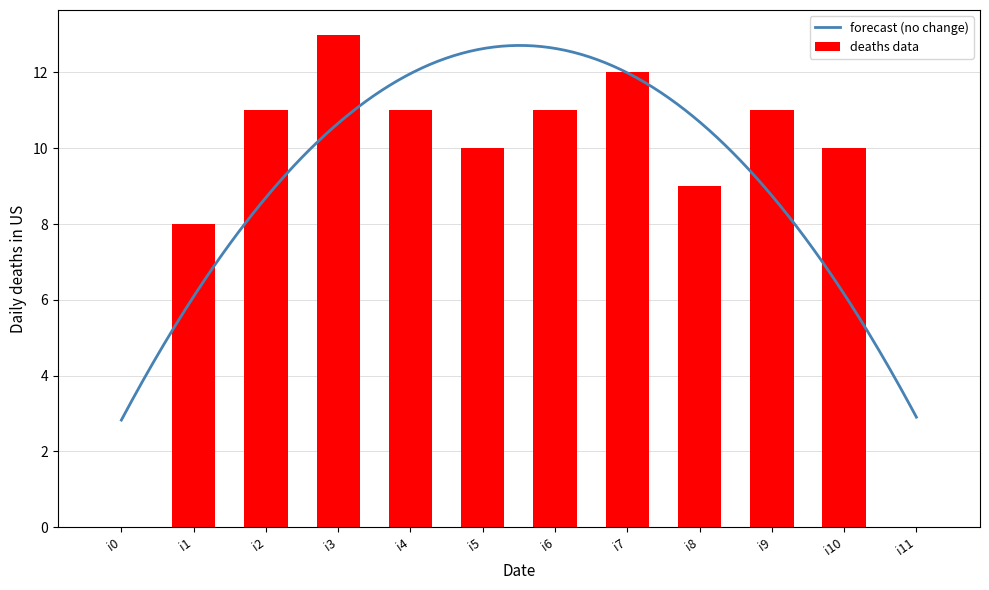

Rank the categories by value from highest to lowest.

i3, i7, i2, i4, i6, i9, i5, i10, i8, i1, i0, i11